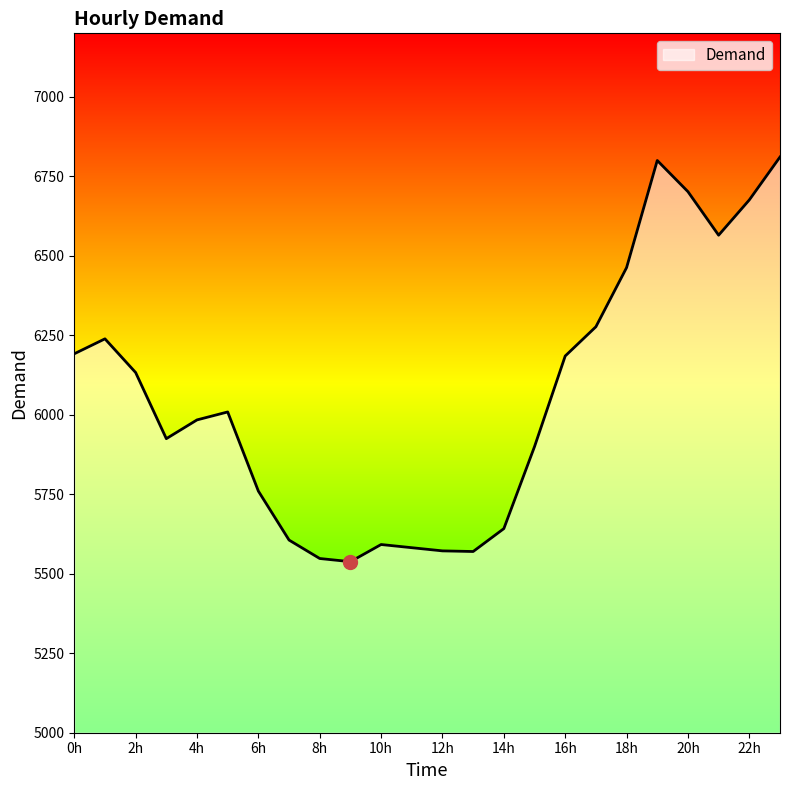

What is the greatest value displayed?

6811